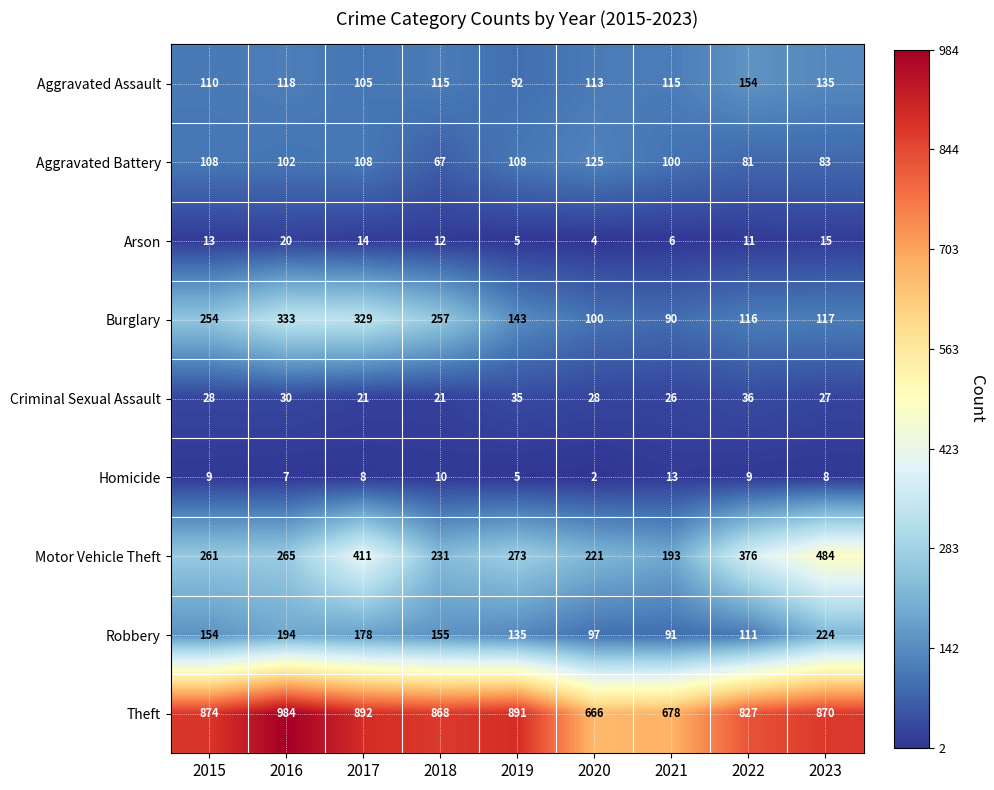

What is the approximate value of Aggravated Assault at 2022, to the nearest 5?

155